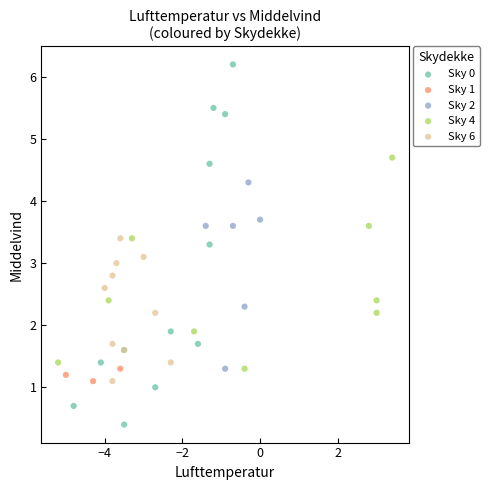

Which series contains the highest Y value?

Sky 0